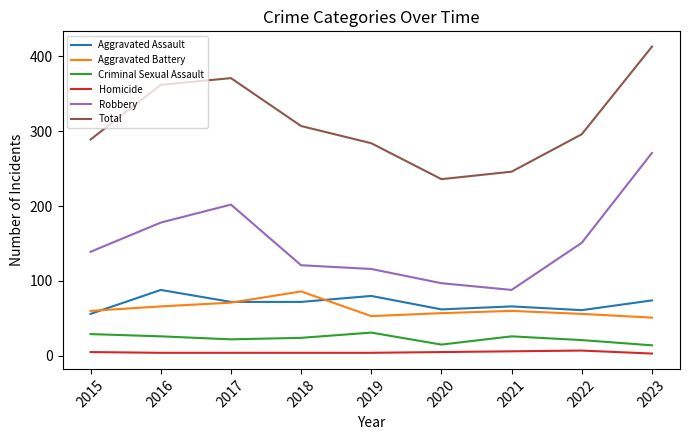

True or false: Aggravated Assault has a value of 24 at 2018.

False